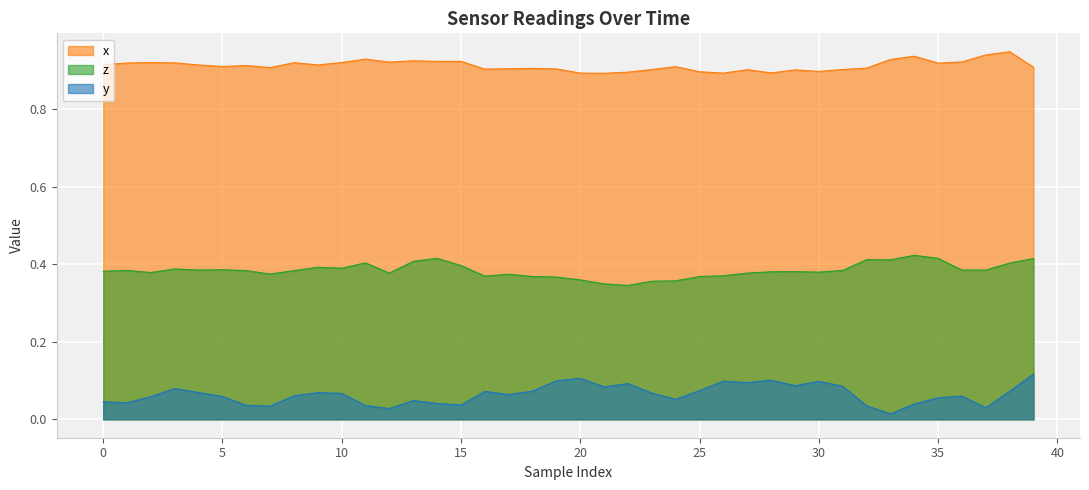

At which category is the sum across all series the highest?

39